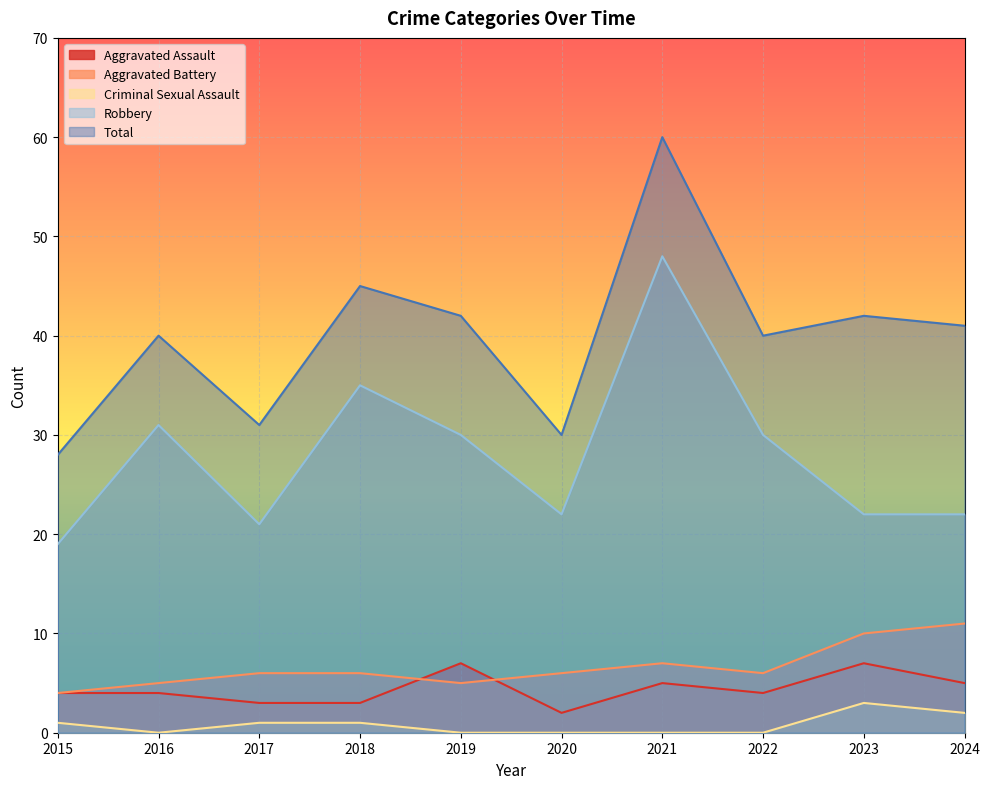

What is the difference between the Aggravated Battery values at 2018 and 2021?

1